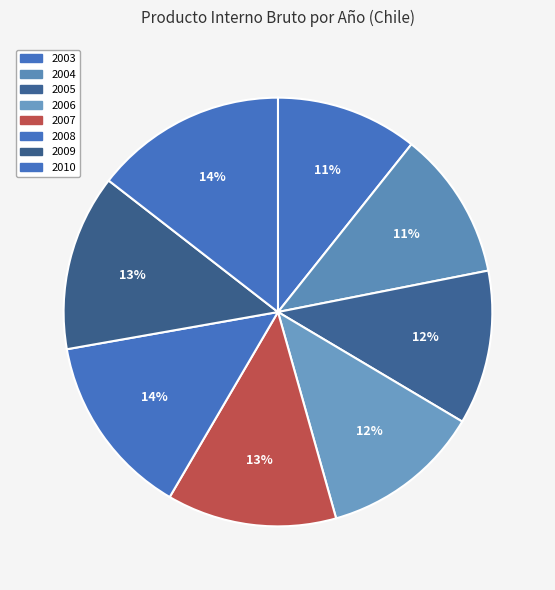

What is the change in value from 2003 to 2008?

+338880